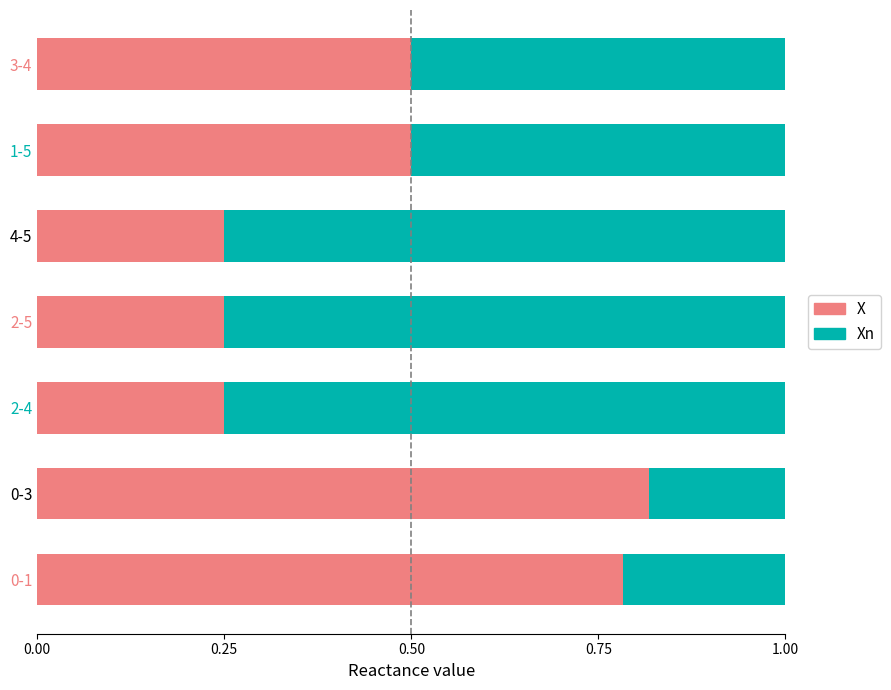

What is the average value of the X series?

0.5